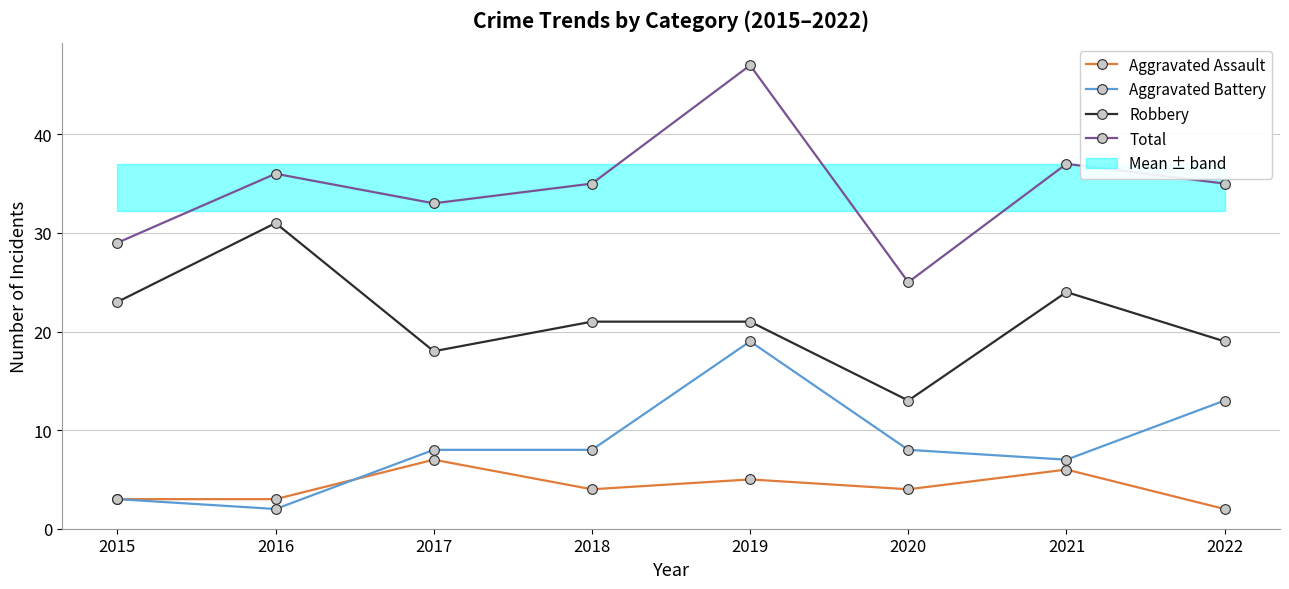

Count the number of data series in this chart.

4